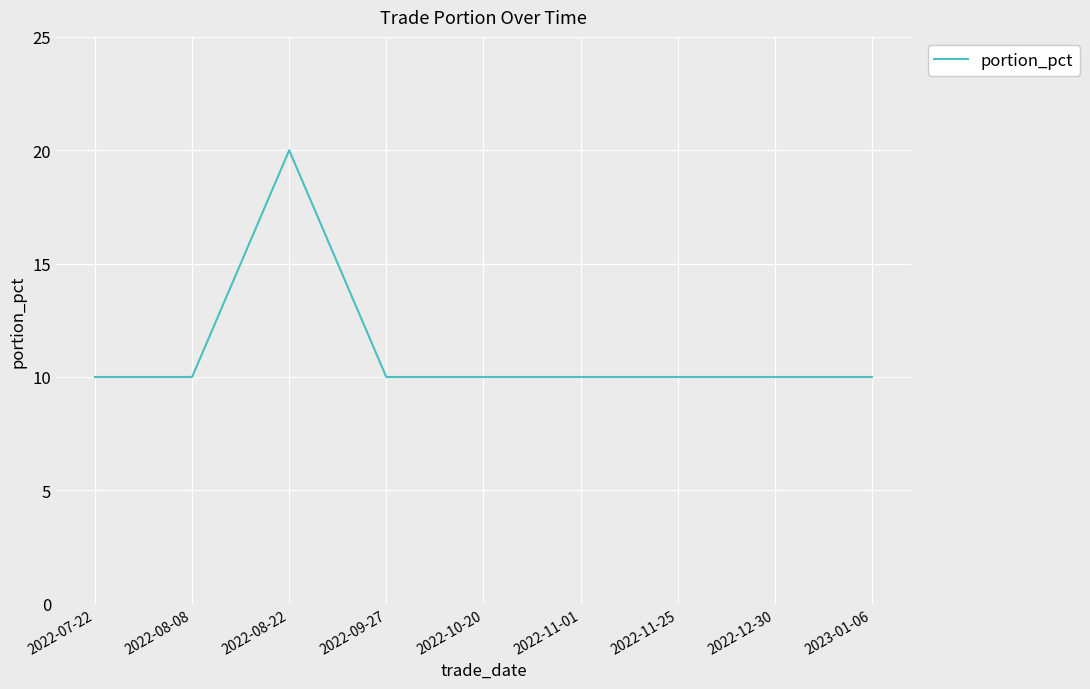

The chart shows a value of 20 at 2022-08-22. True or false?

True